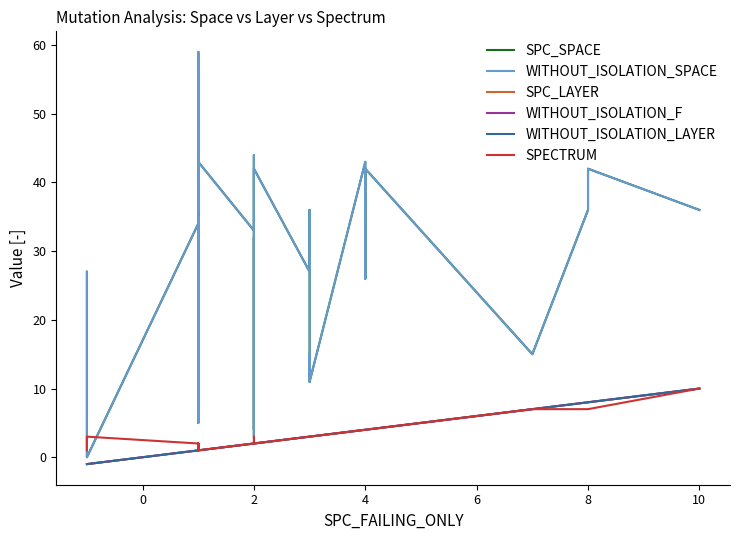

True or false: SPECTRUM has a value of 0 at 15.

False